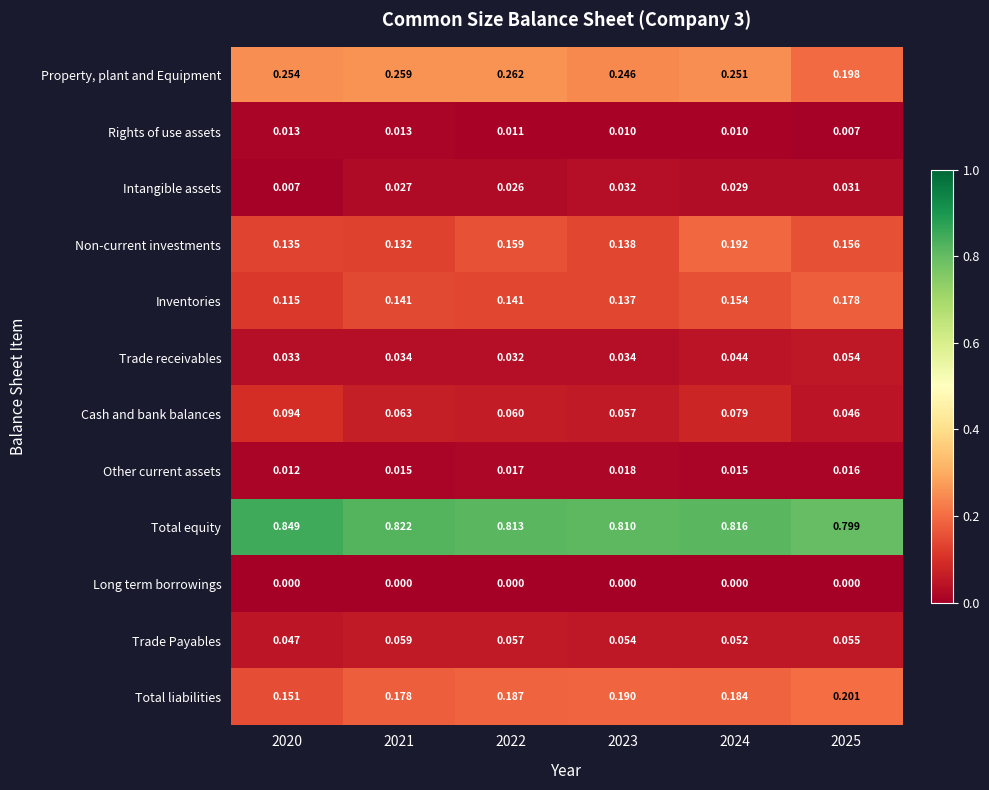

Is the value of Property, plant and Equipment at 2024 greater than the value of Total liabilities at 2024?

Yes